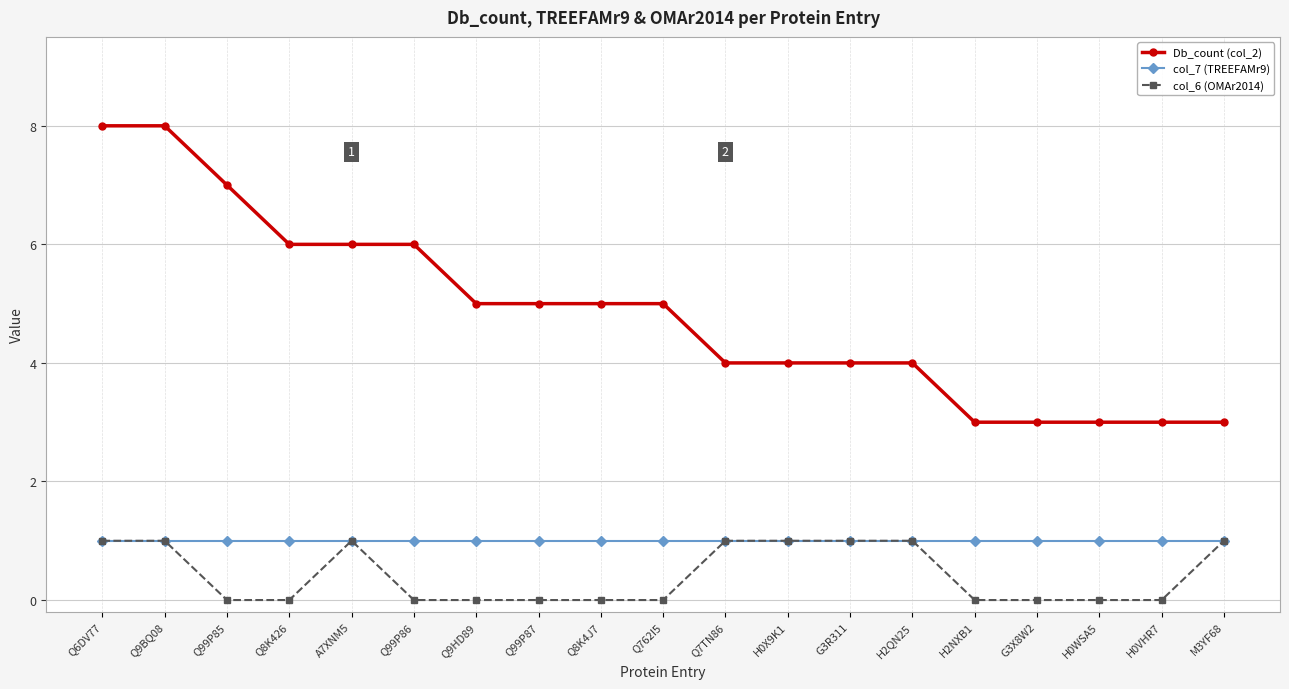

Reading left to right, list all the values displayed in this chart.

Db_count (col_2): 8	8	7	6	6	6	5	5	5	5	4	4	4	4	3	3	3	3	3
col_7 (TREEFAMr9): 1	1	1	1	1	1	1	1	1	1	1	1	1	1	1	1	1	1	1
col_6 (OMAr2014): 1	1	0	0	1	0	0	0	0	0	1	1	1	1	0	0	0	0	1